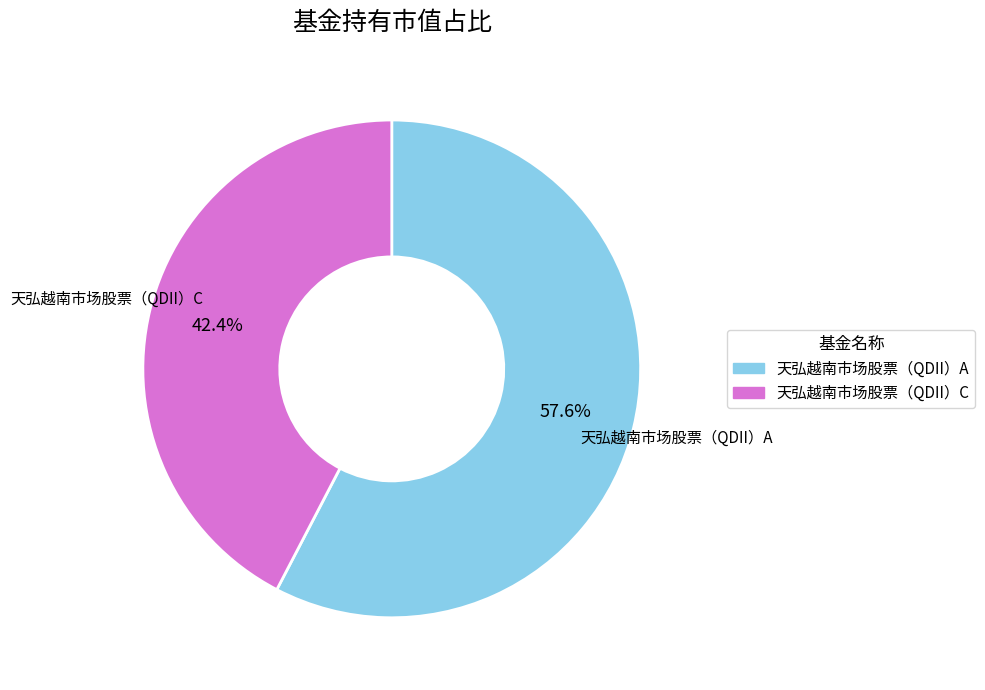

What is the largest slice in the pie chart?

天弘越南市场股票（QDII）A